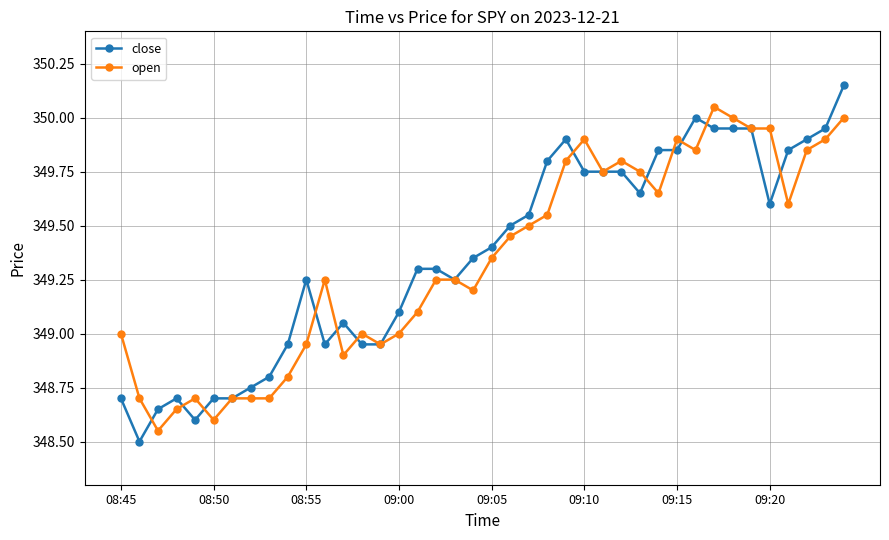

At how many categories does at least one series exceed 348?

40